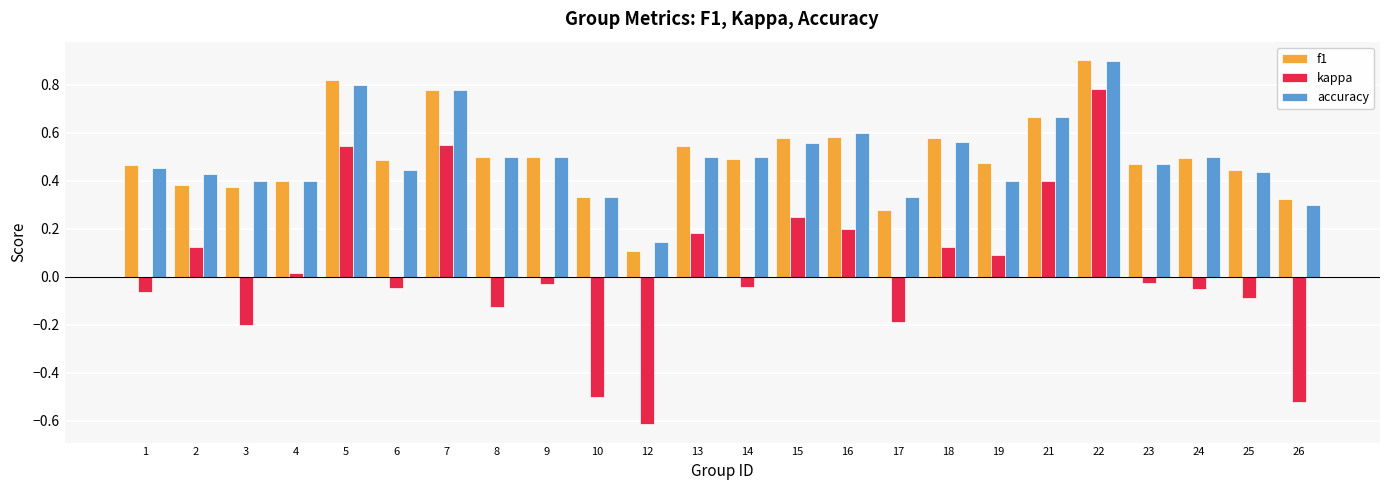

How many bars are there in each group?

3